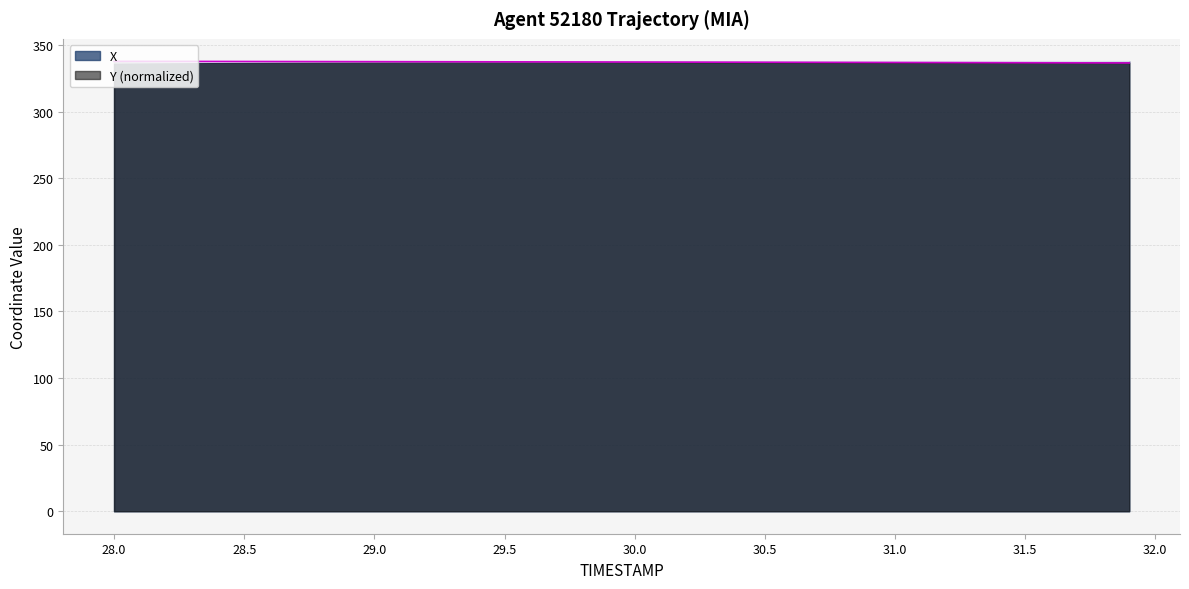

How many lines are shown in the chart?

2